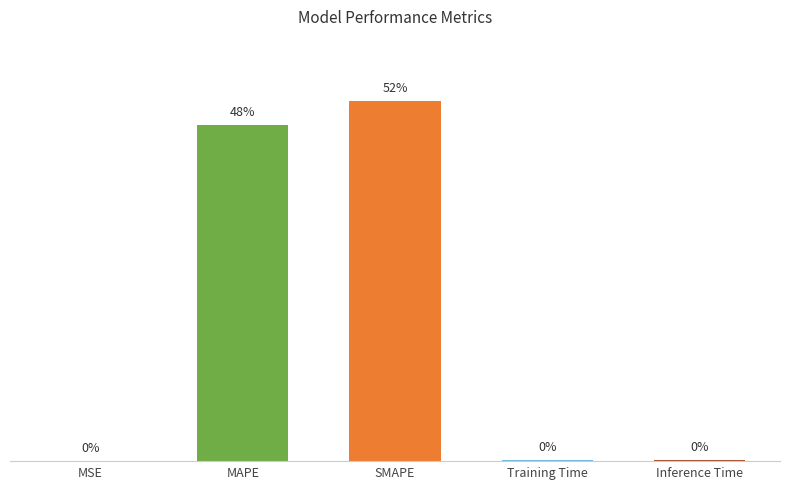

Between MAPE and Inference Time, which is larger?

MAPE